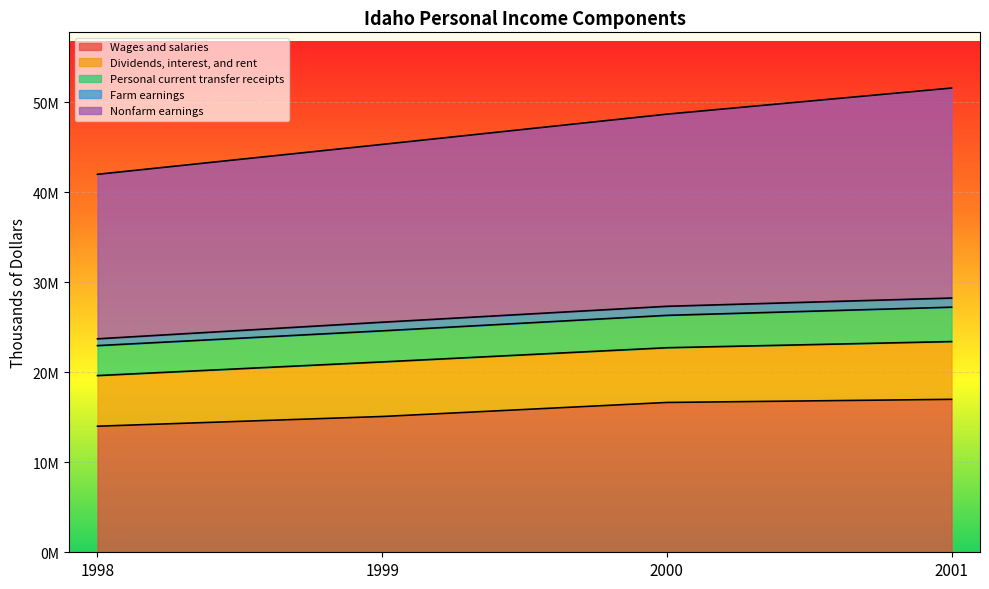

True or false: Wages and salaries has more than 2 interior local peaks.

False